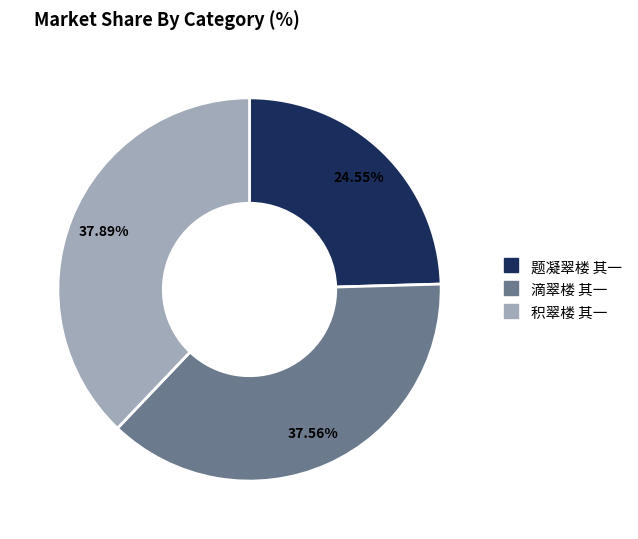

What is the ratio of the value at 积翠楼 其一 to the value at 题凝翠楼 其一?

1.5